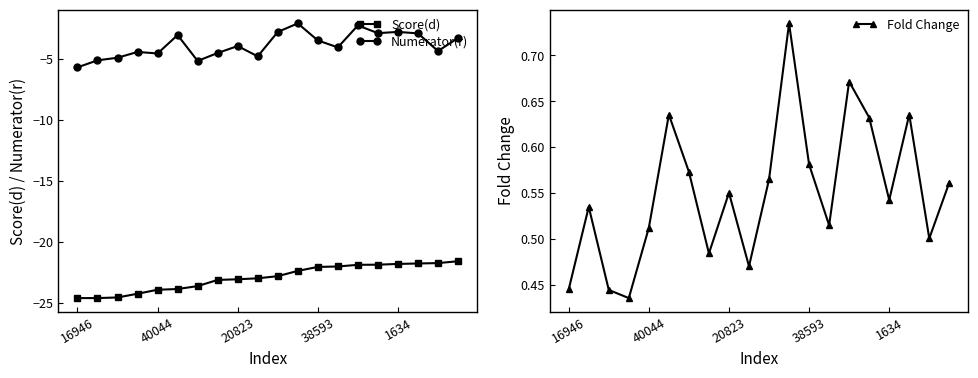

What is the label of the 5th point from the right?

15